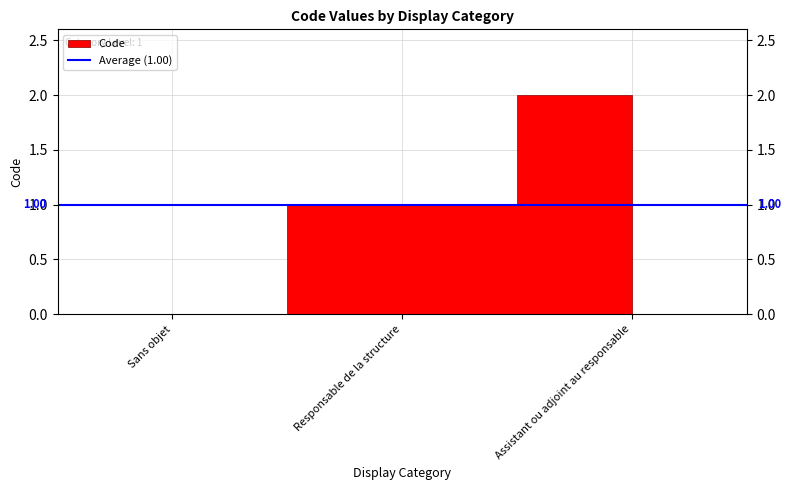

At which label does the data first exceed 1?

Assistant ou adjoint au responsable